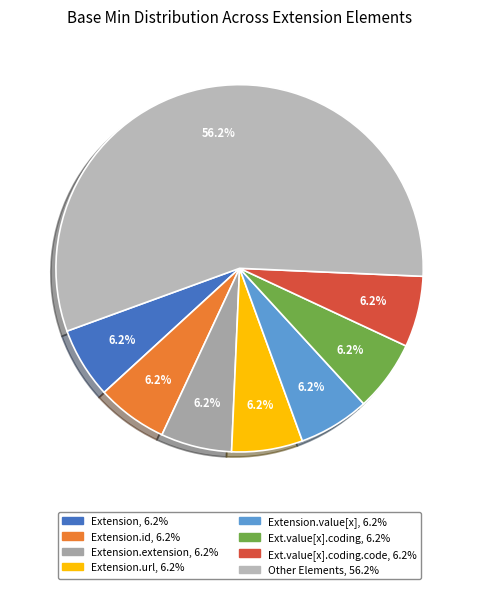

To the nearest percent, what is the average slice percentage?

12%